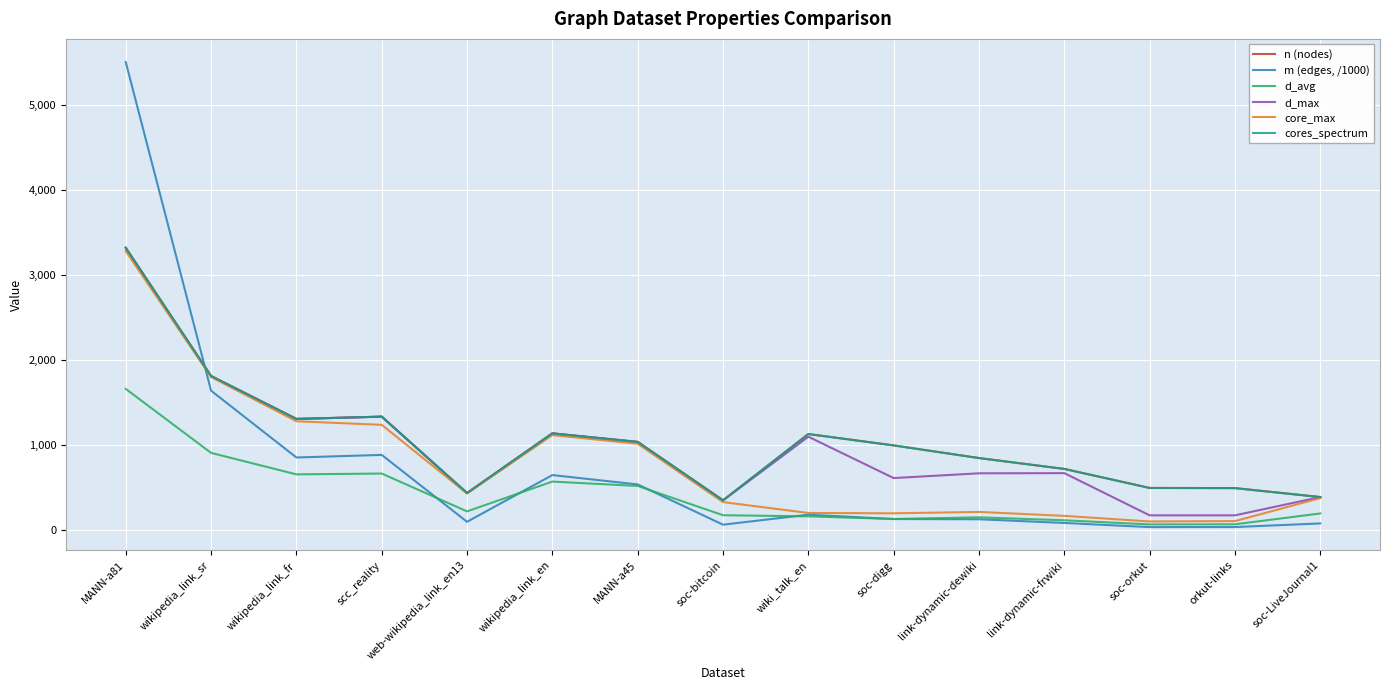

How many values in the d_max series are below 666?

7